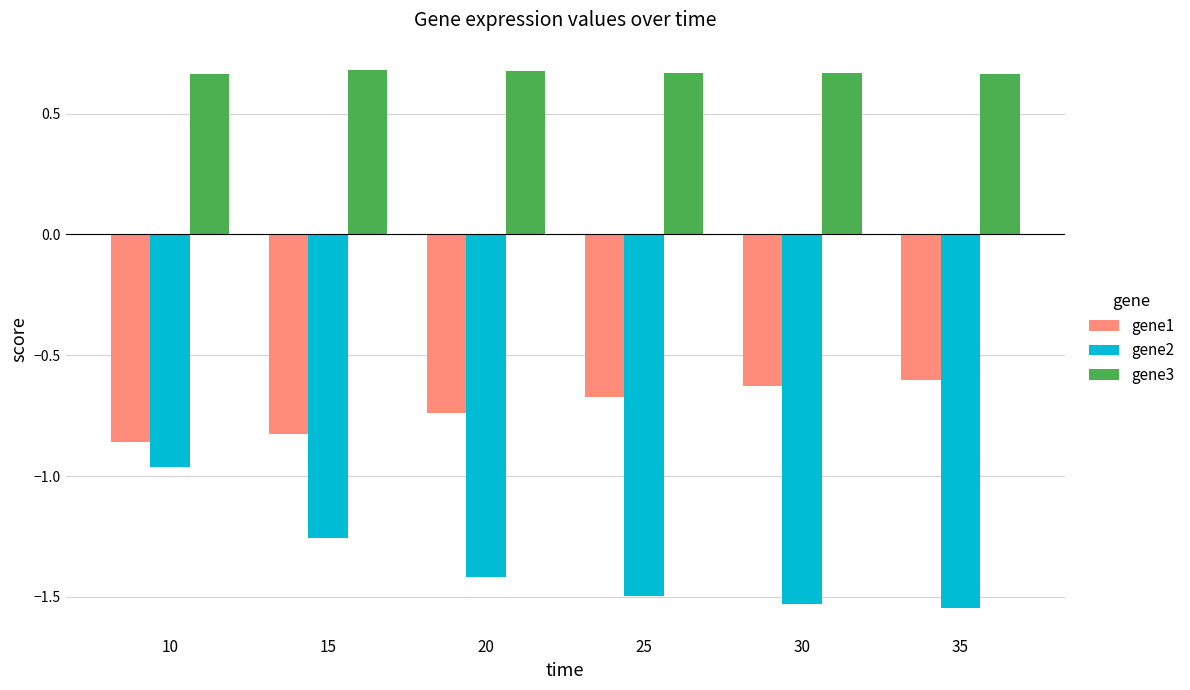

List the series in order of their peak value, lowest first.

gene2, gene1, gene3